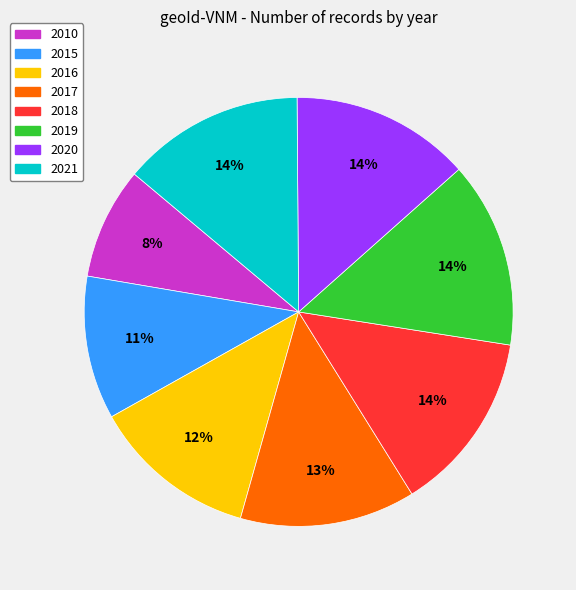

To the nearest percent, what portion does 2010 represent?

8%